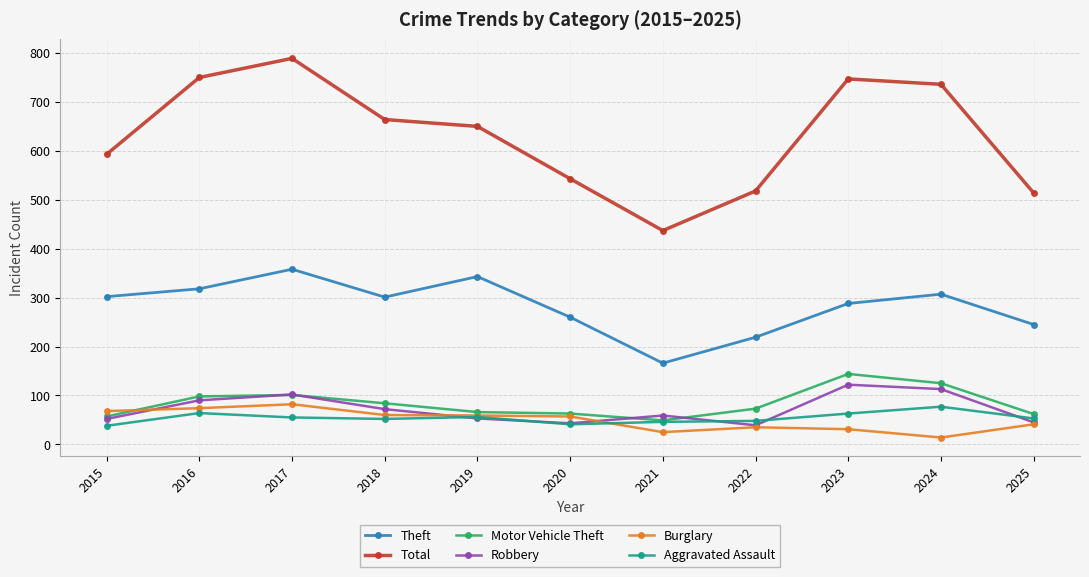

At which category is the sum across all series the highest?

2017